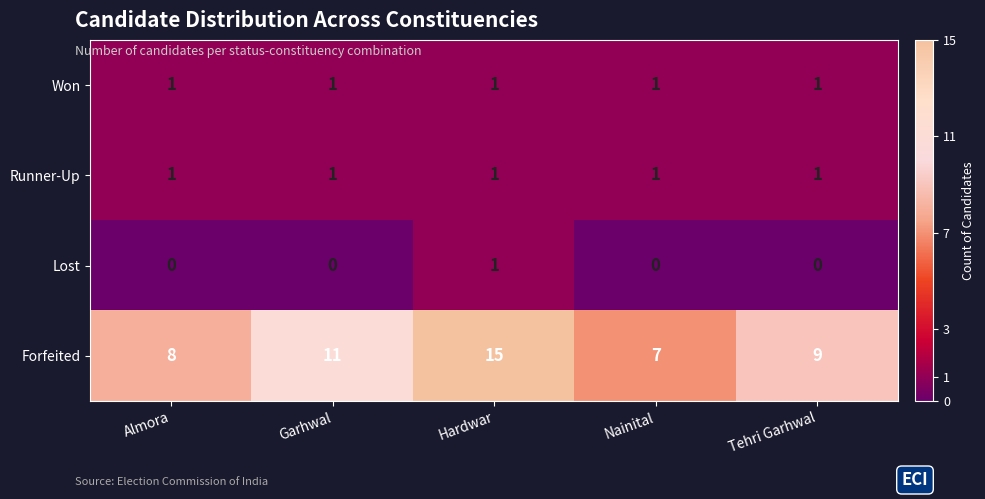

Which series has the largest range (max minus min)?

Forfeited